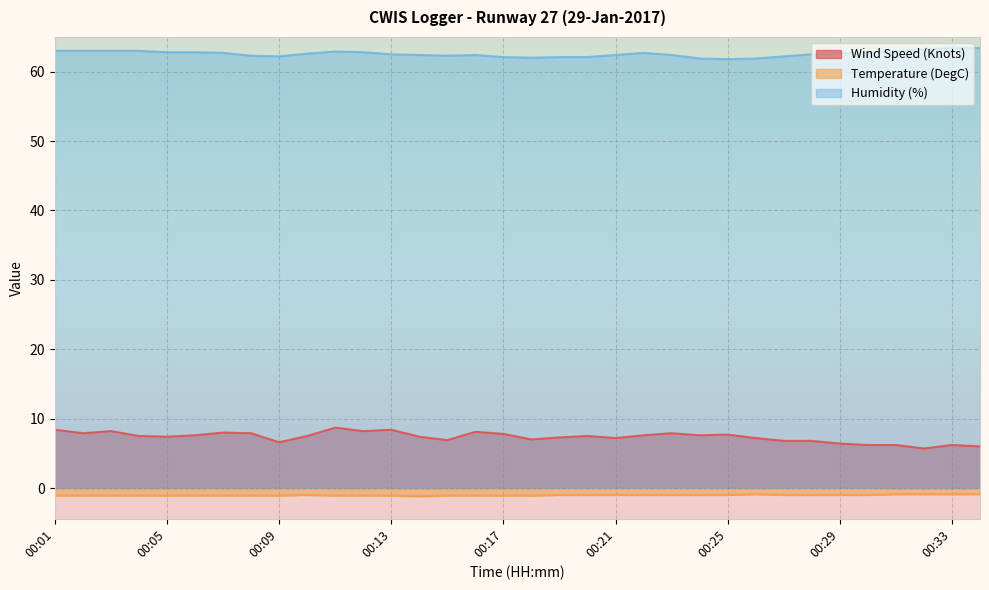

What is the total value across all series at 00:33?

68.7